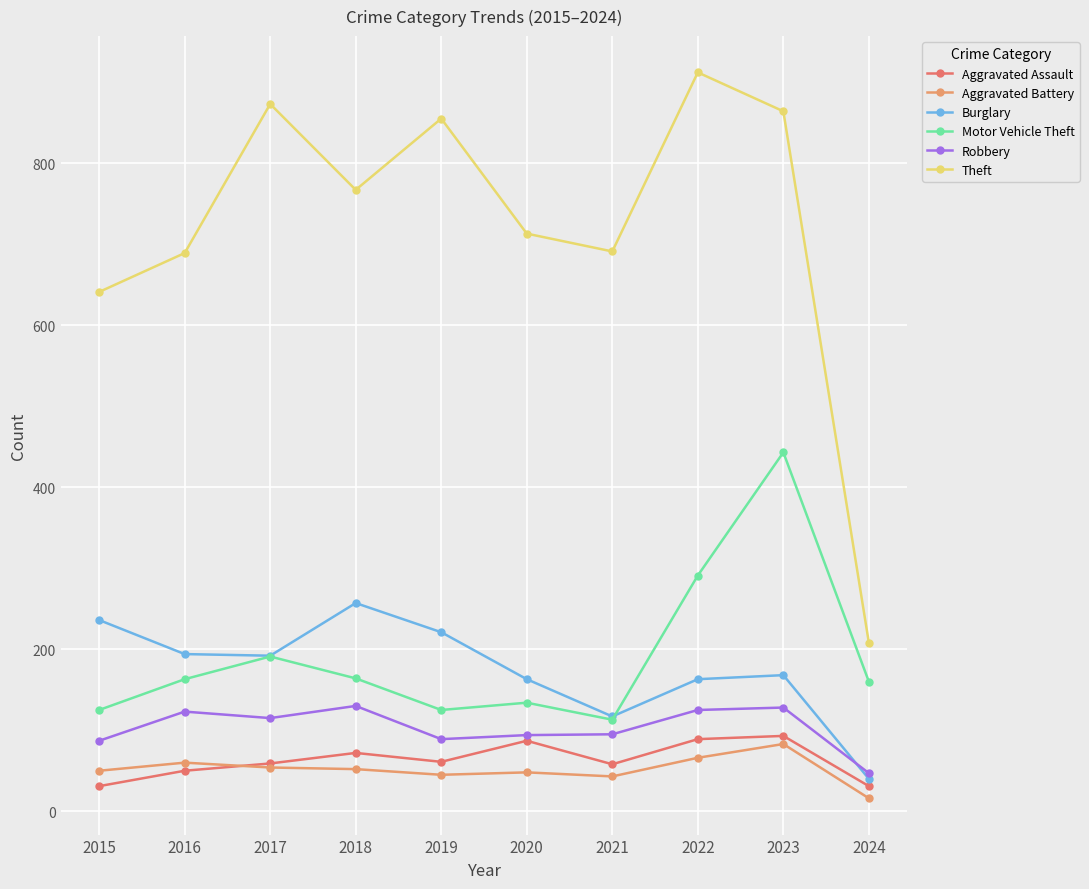

List the labels in order of Burglary value, largest first.

2018, 2015, 2019, 2016, 2017, 2023, 2020, 2022, 2021, 2024